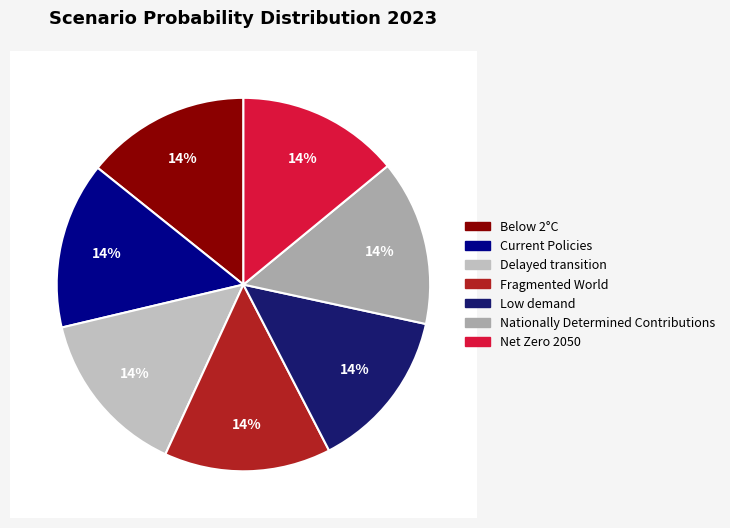

Does Low demand account for over 50% of the chart?

No